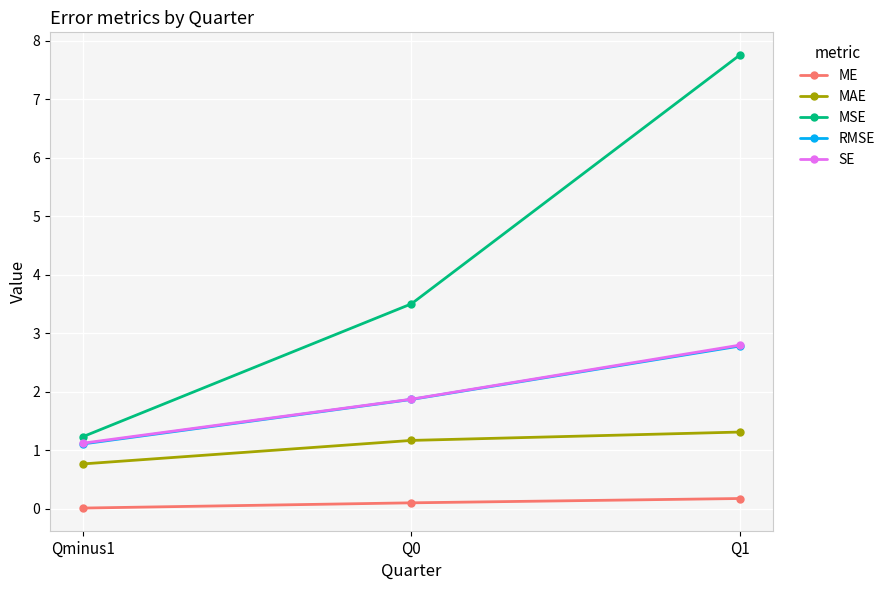

How many lines are shown in the chart?

5